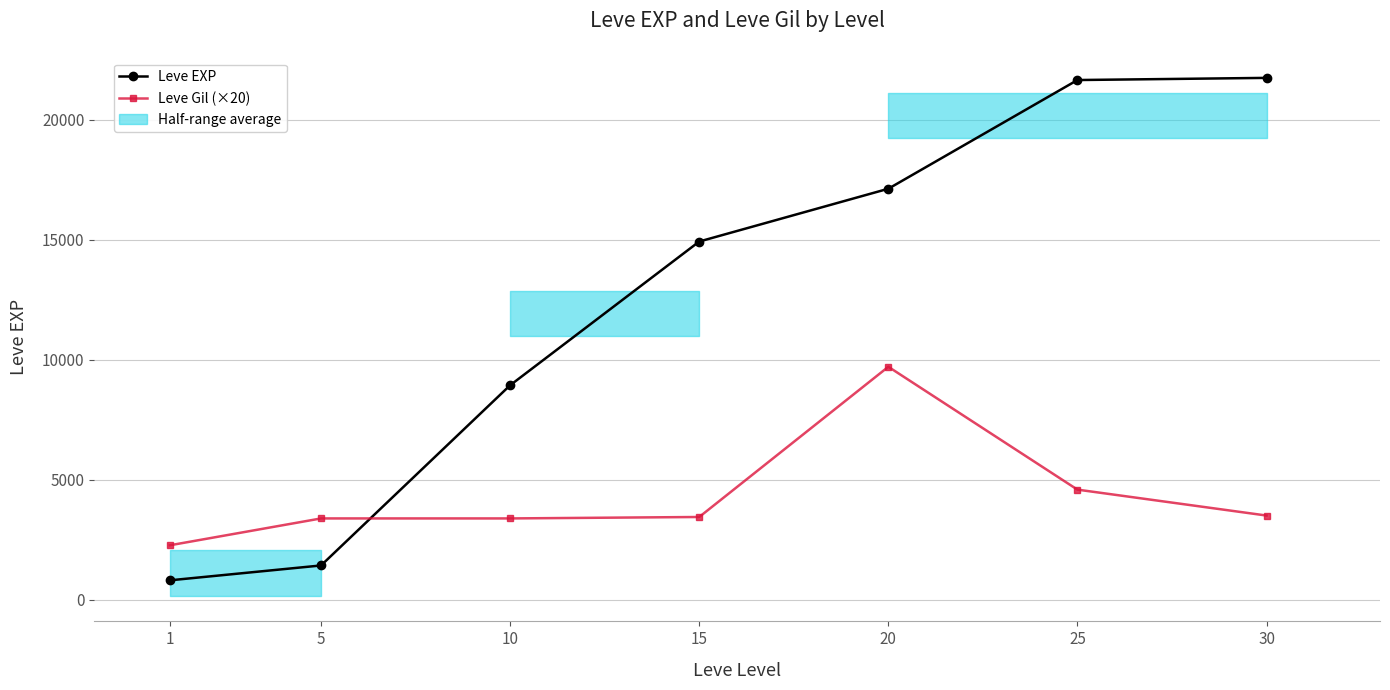

Is it true that Leve Gil (×20) equals 3500 at 30?

True